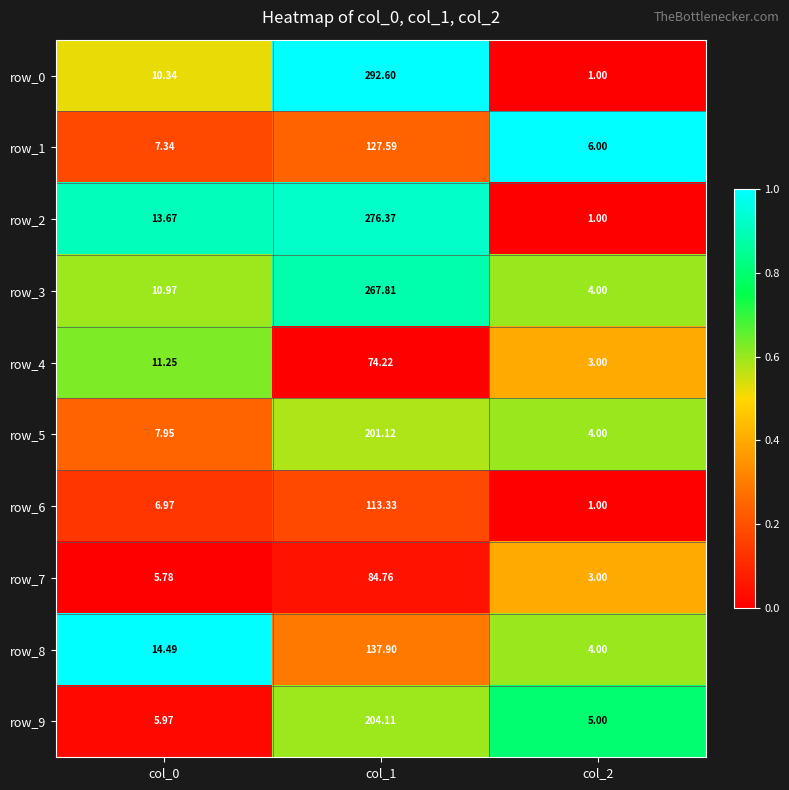

What is the maximum value for row_1?

127.6